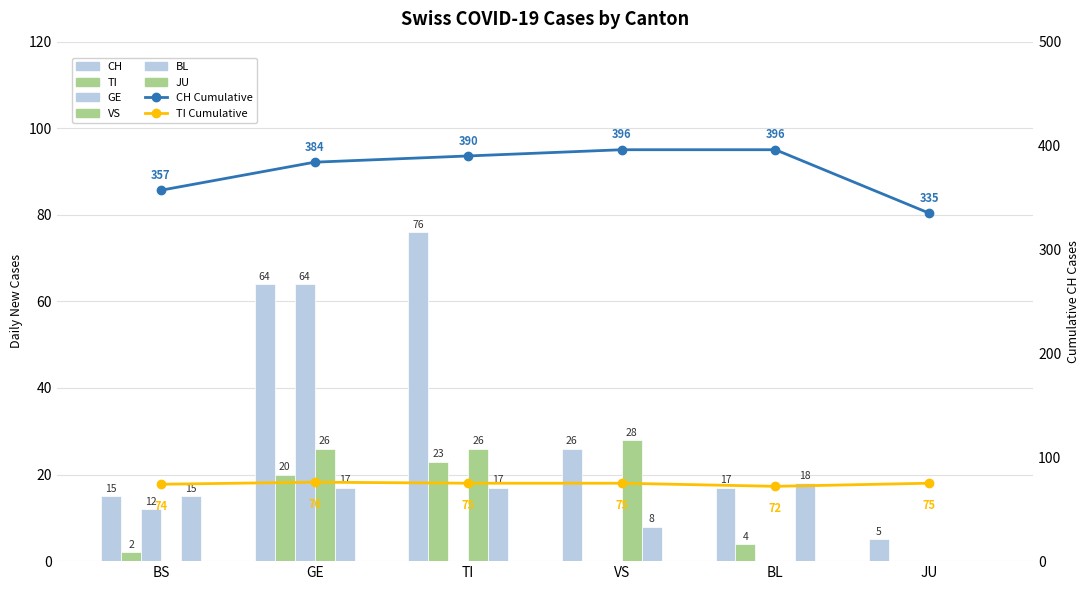

What is the difference between the highest and lowest values at BS?

15